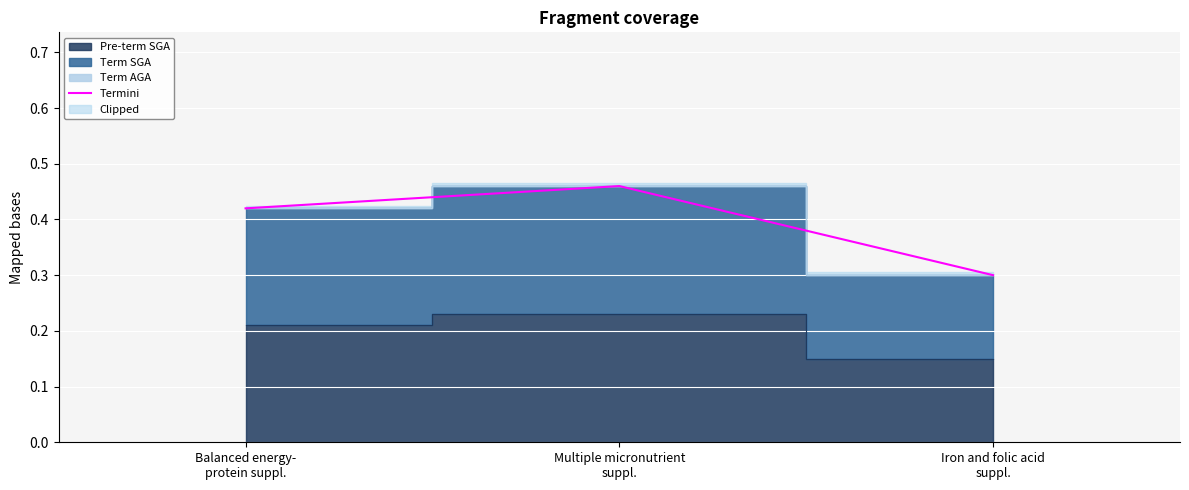

Which category has the highest value across all series?

Multiple micronutrient
suppl.